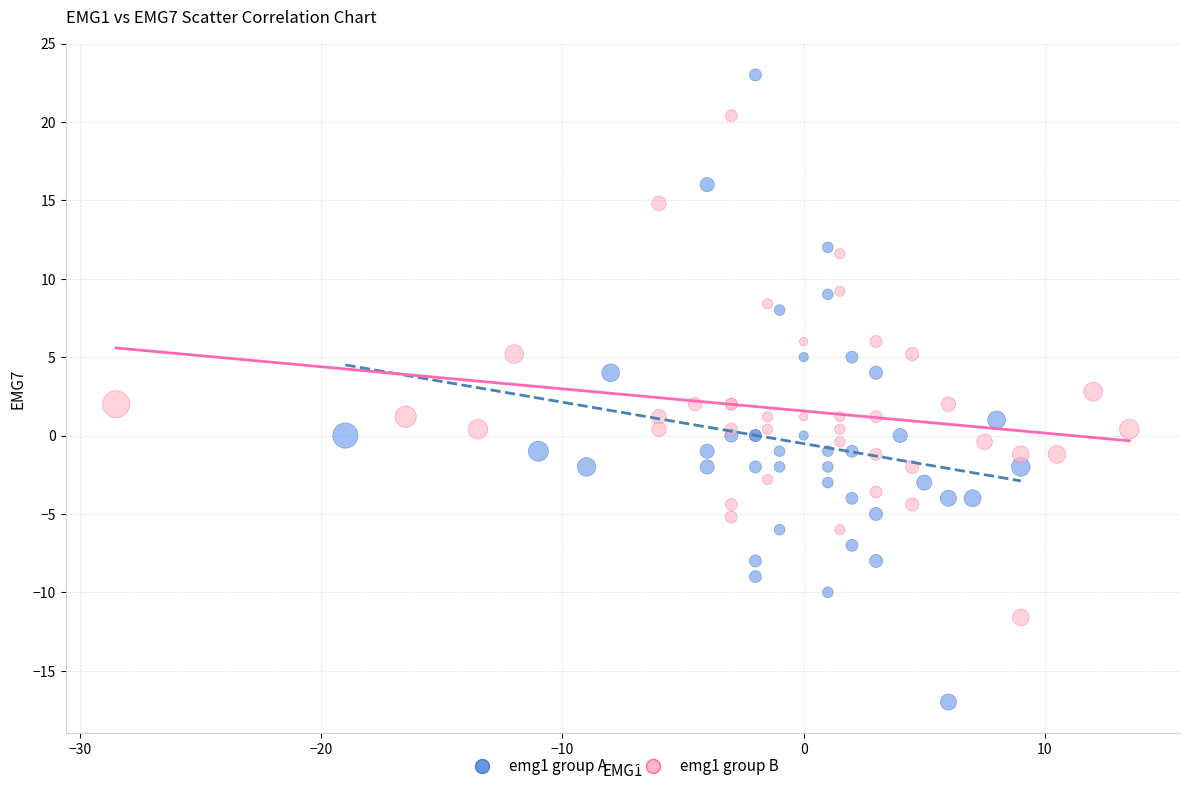

Which series contains the highest Y value?

emg1 group A